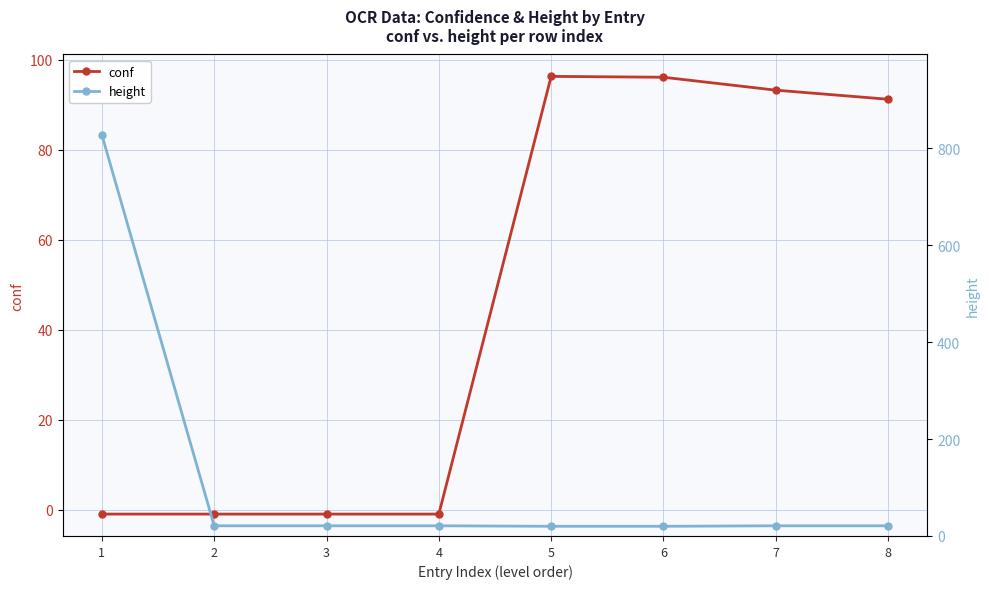

How many times do height and conf cross each other?

1